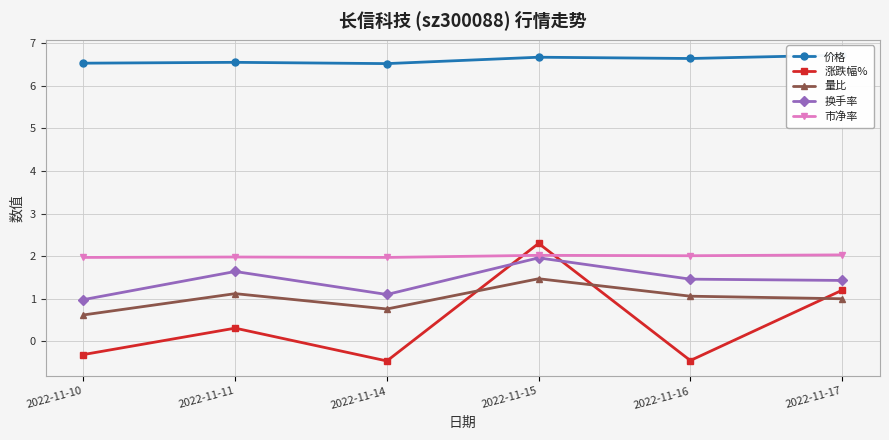

True or false: 换手率 and 涨跌幅% intersect in this chart.

True